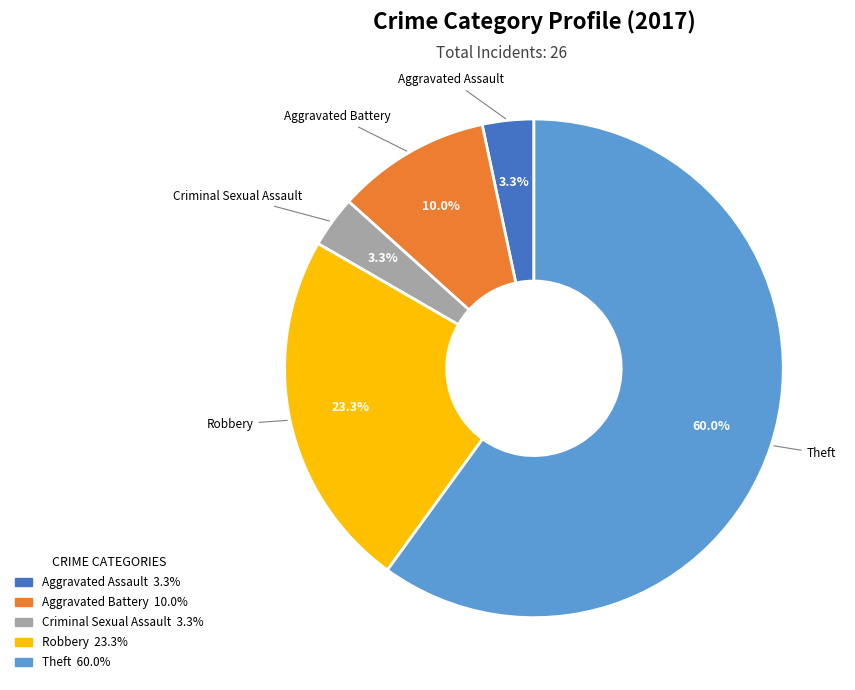

How many segments does this pie chart have?

5